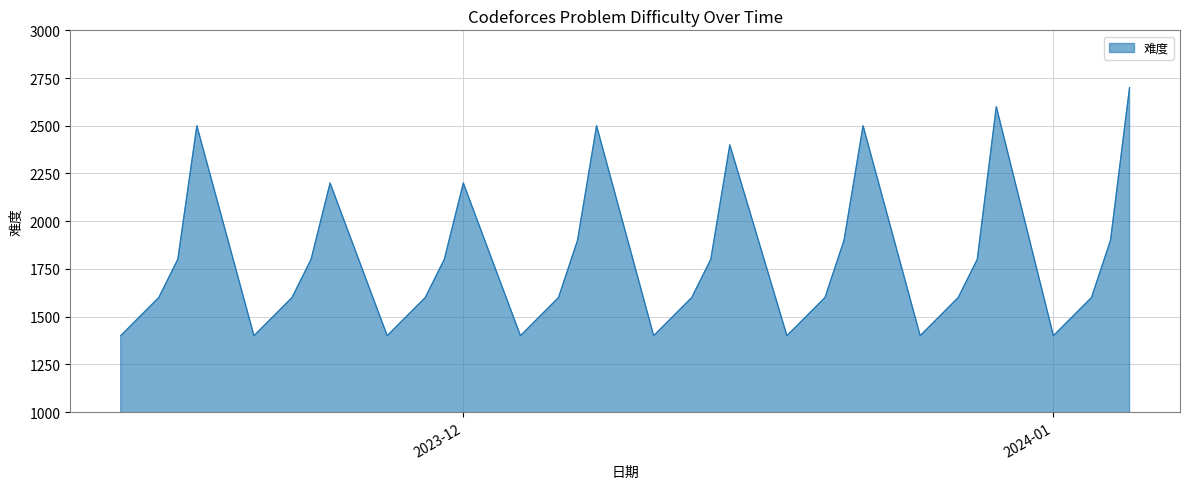

How many values are below 1600?

16